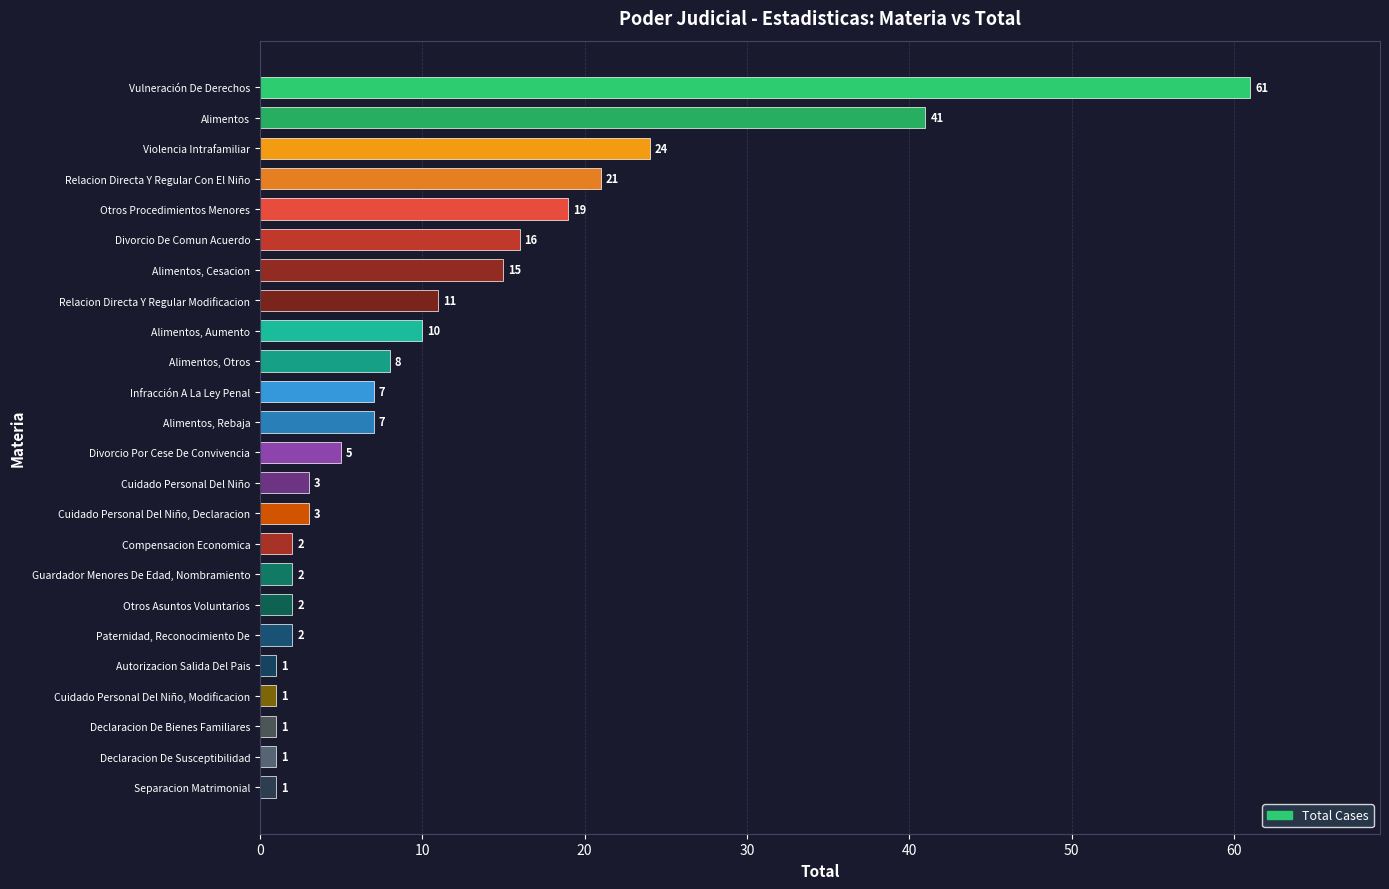

Approximately how many times larger is the value at Infracción A La Ley Penal compared to Declaracion De Susceptibilidad?

7.0